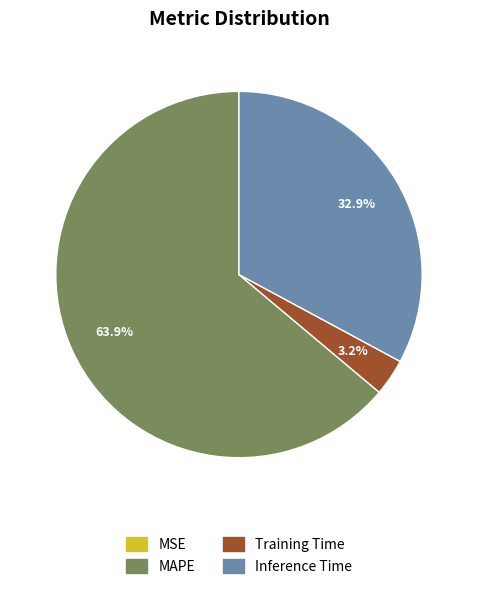

The Inference Time slice represents 26% of the pie. True or false?

False